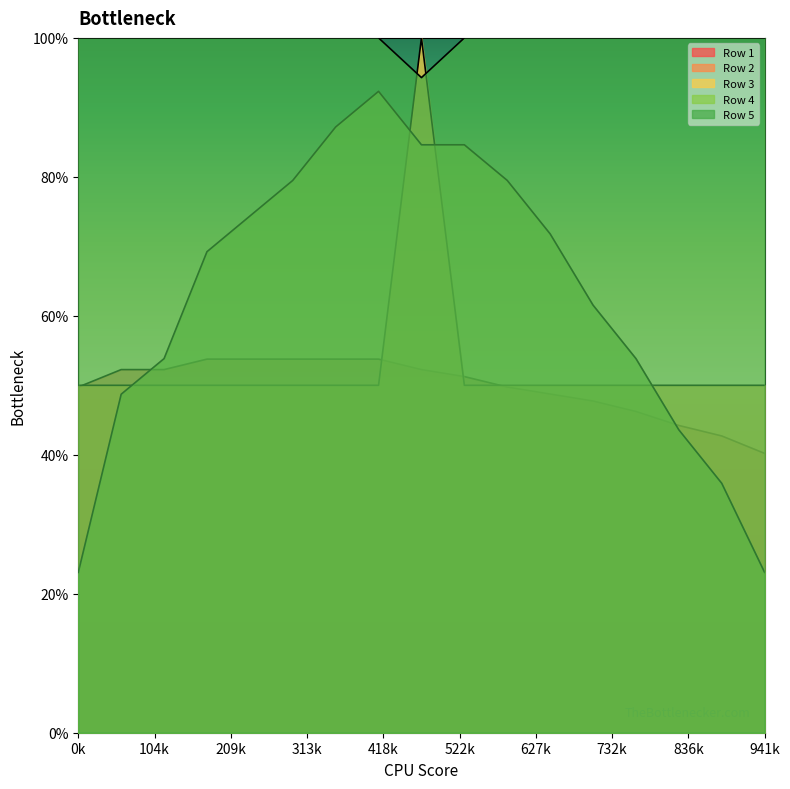

Does the chart have visible grid lines?

No